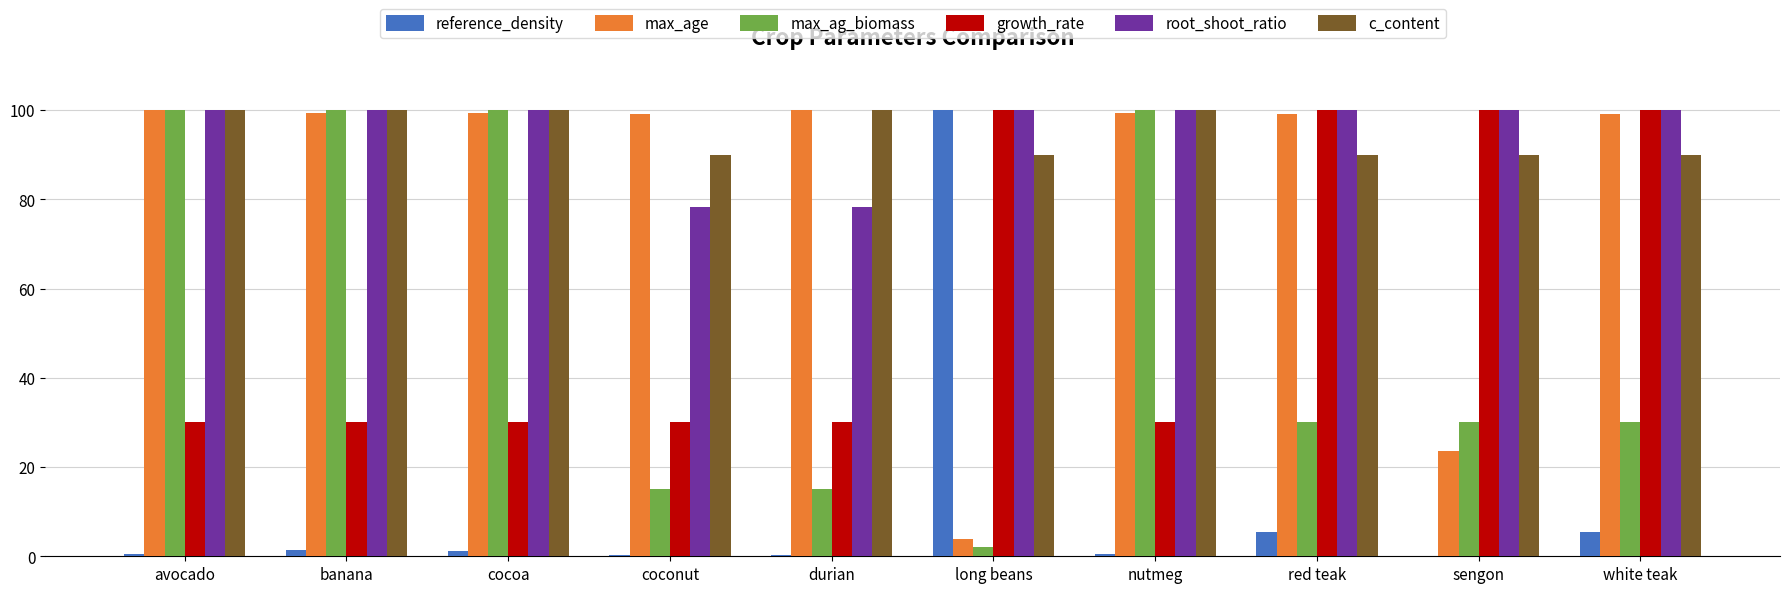

Where does the reference_density series first go above 1?

banana